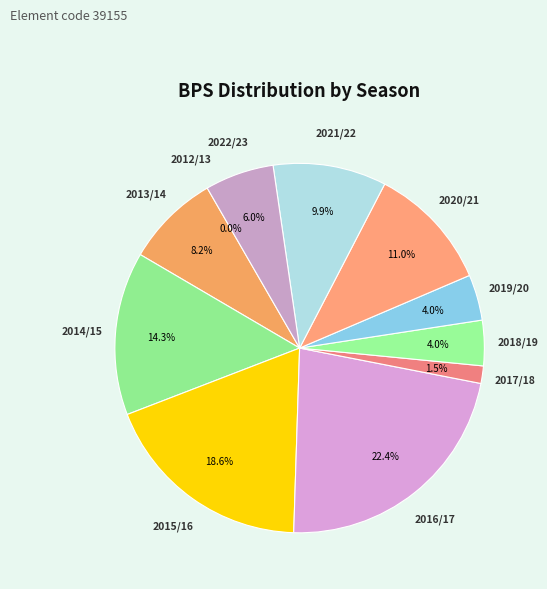

True or false: 2012/13 accounts for 1% of the total.

False